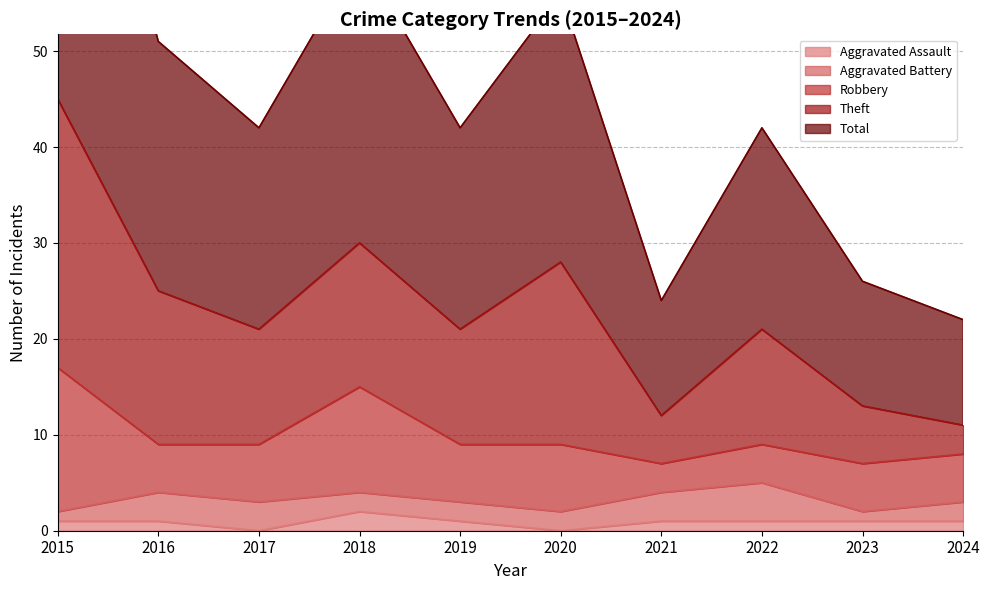

True or false: Aggravated Battery and Robbery cross at least once.

False